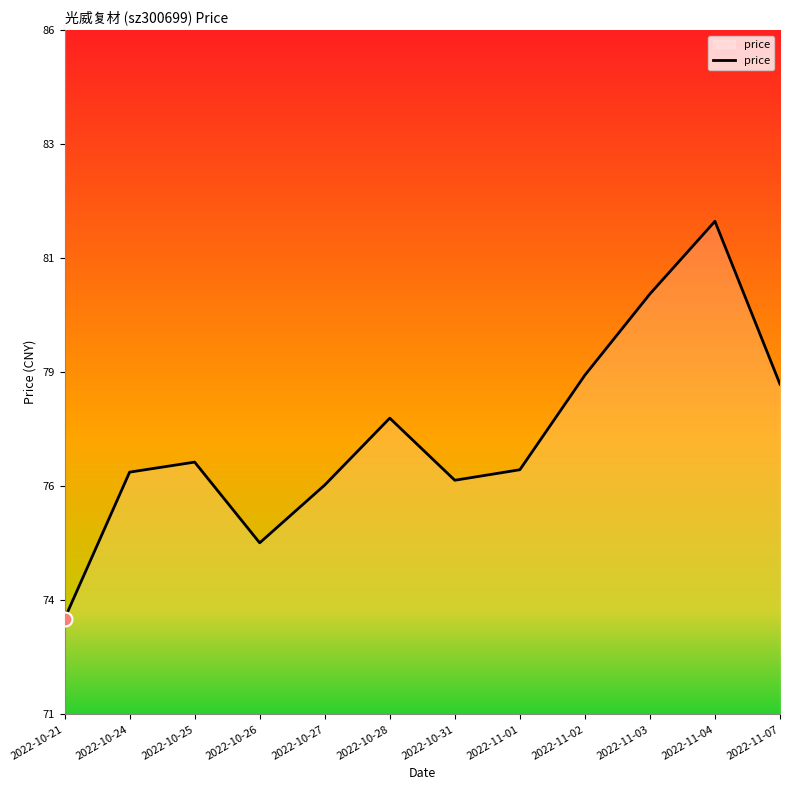

True or false: the data shows 75.0 at 2022-10-26.

True